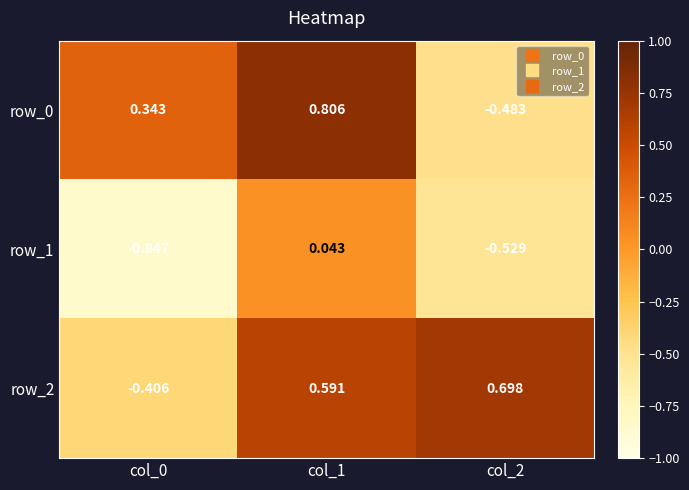

Is the value of row_0 at col_1 greater than the value of row_2 at col_2?

Yes